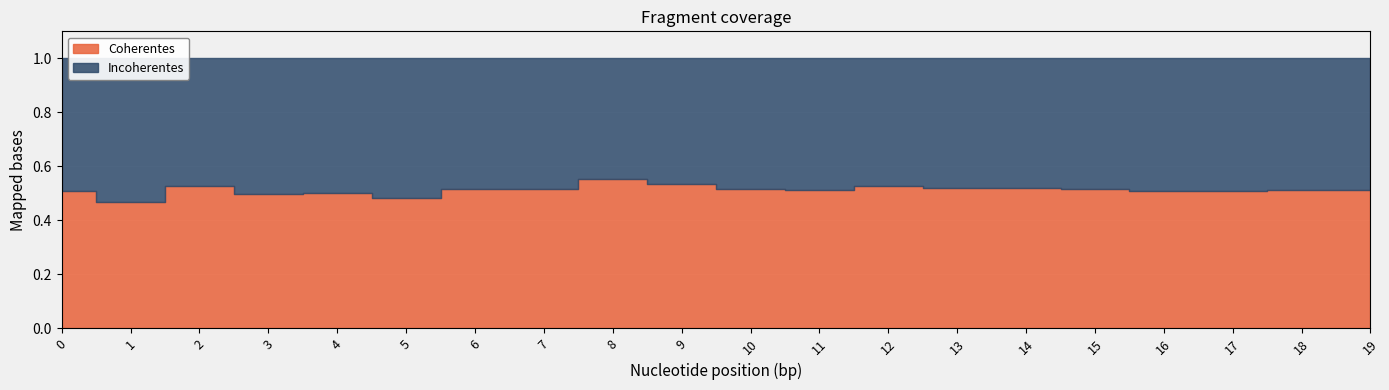

How many lines are shown in the chart?

2